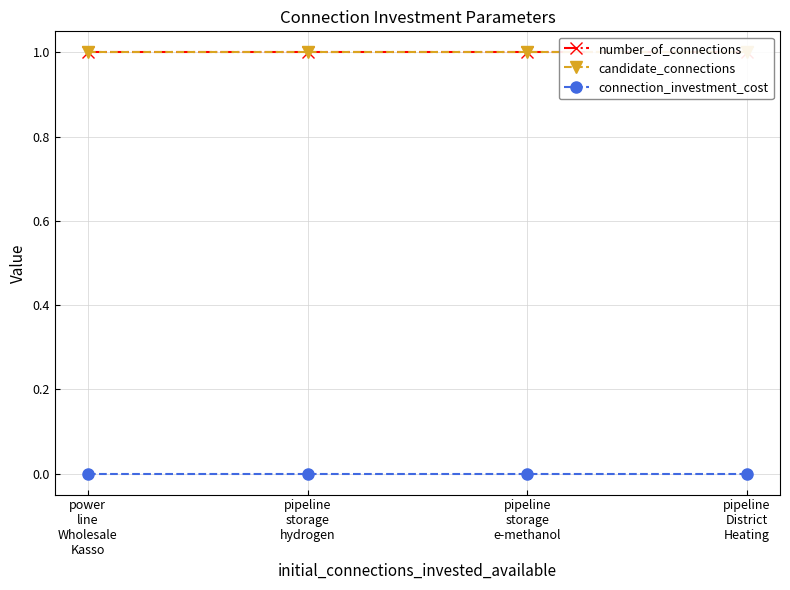

True or false: number_of_connections and connection_investment_cost intersect in this chart.

False